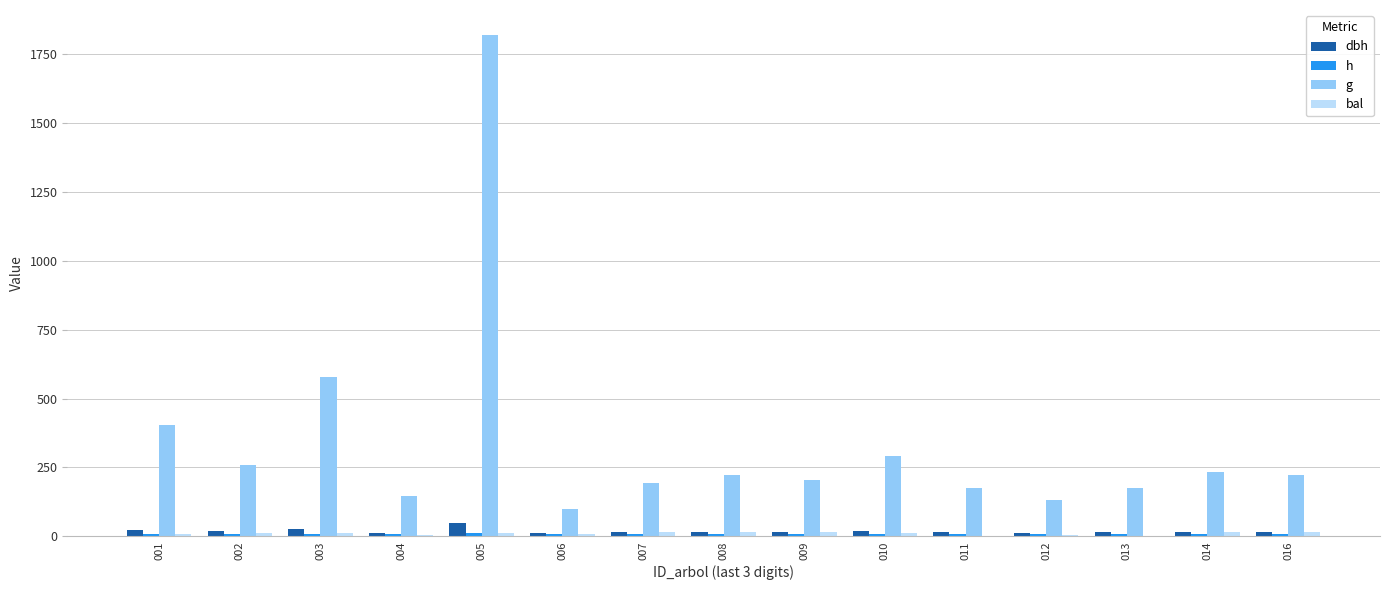

Is the value of dbh at 016 greater than the value of h at 014?

Yes